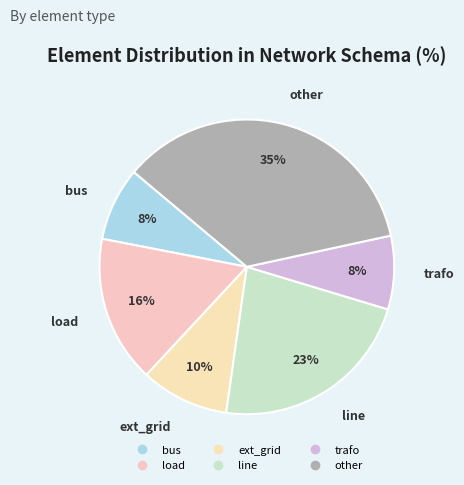

What is the largest slice in the pie chart?

other